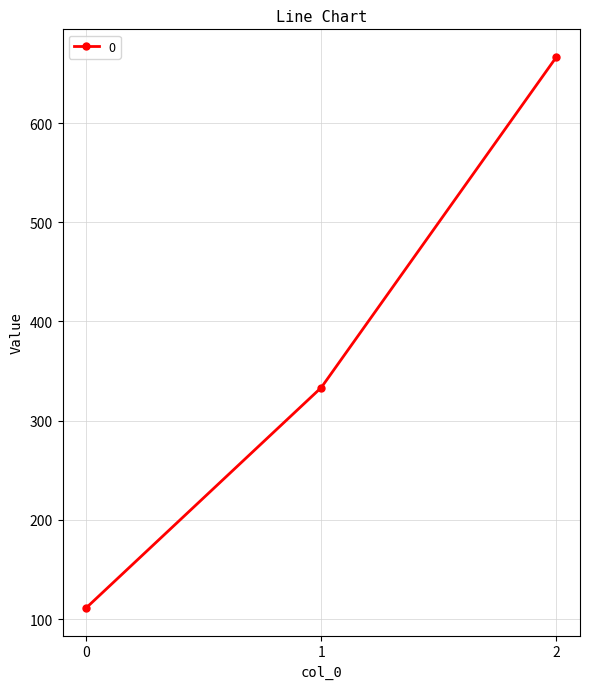

Reading left to right, what are all the values shown in this chart?

0=111.1	1=333.3	2=666.7